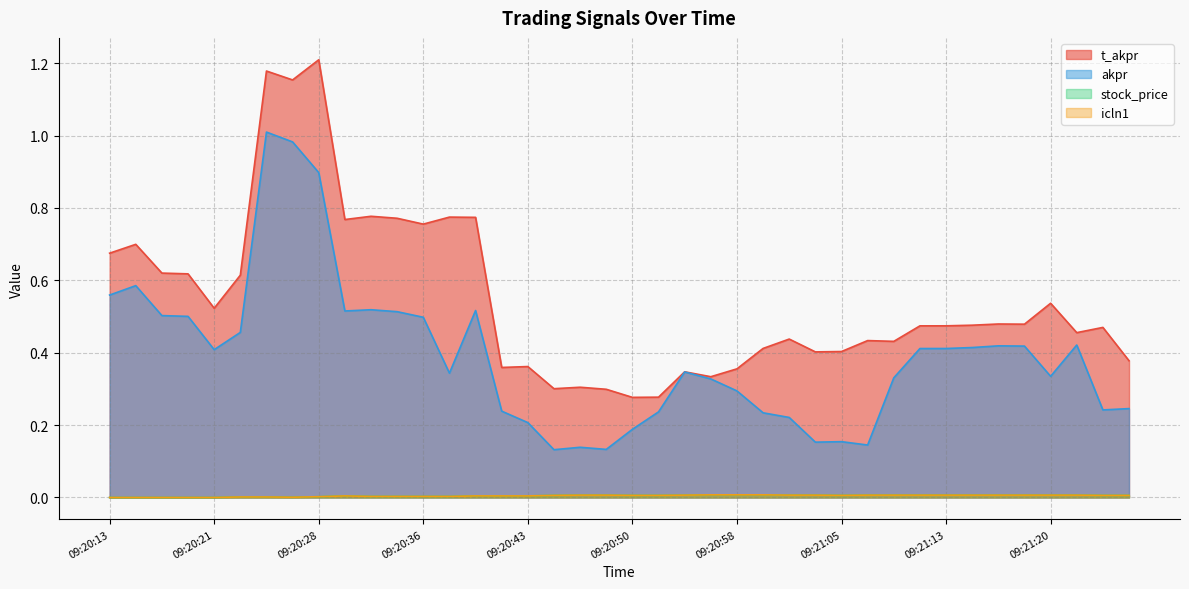

How many positive values does the stock_price series have?

35